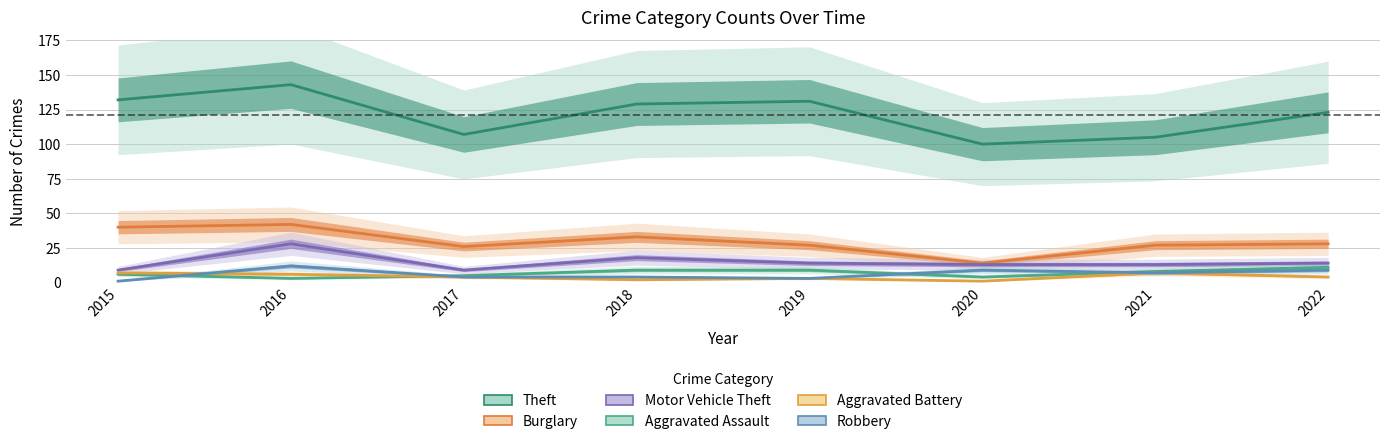

True or false: Robbery has more than 0 points higher than both neighbors.

True